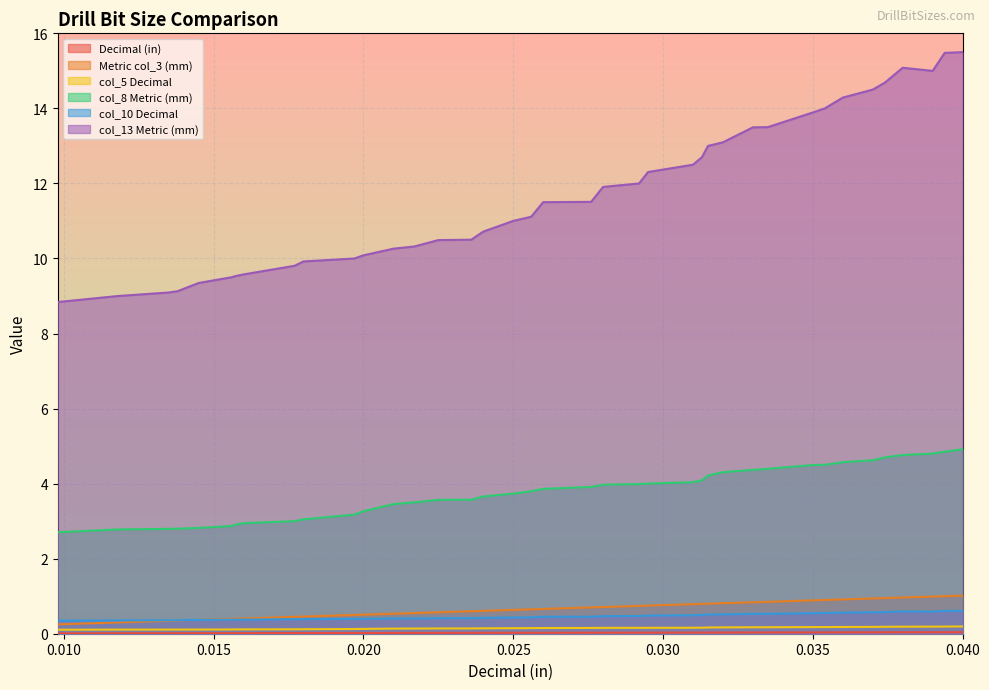

Rank the categories by col_10 Decimal value from lowest to highest.

0.0098, 0.0118, 0.0135, 0.0138, 0.0145, 0.0156, 0.0157, 0.016, 0.0177, 0.018, 0.0197, 0.02, 0.021, 0.0217, 0.0225, 0.0236, 0.024, 0.025, 0.0256, 0.026, 0.0276, 0.028, 0.0292, 0.0295, 0.031, 0.0313, 0.0315, 0.032, 0.033, 0.0335, 0.035, 0.0354, 0.036, 0.037, 0.0374, 0.039, 0.038, 0.0394, 0.04